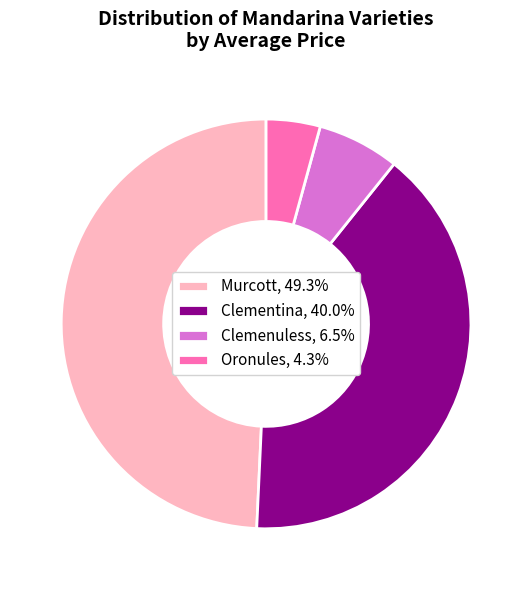

Is Murcott, 49.3% the majority of the pie?

No